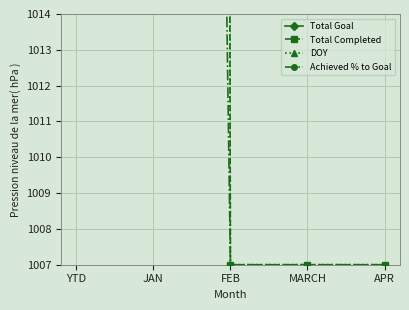

What is the total value across all series at FEB?

4905.7